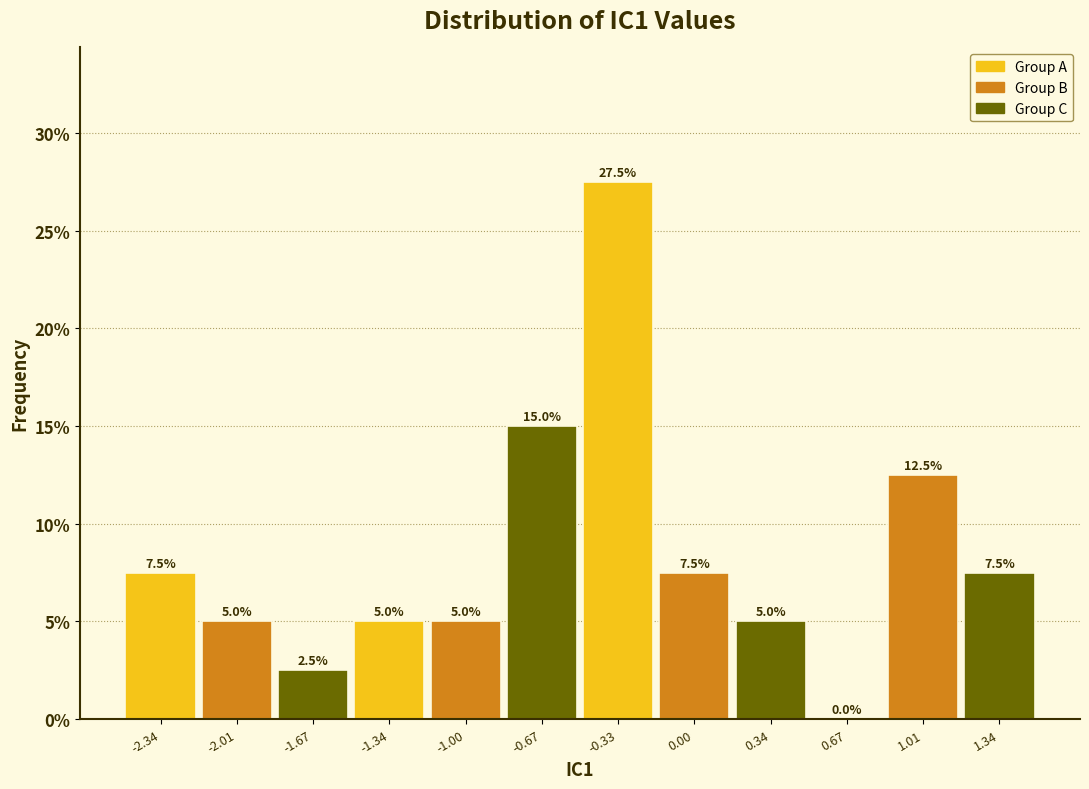

Which range on the x-axis has the tallest bar?

-0.50 to -0.15